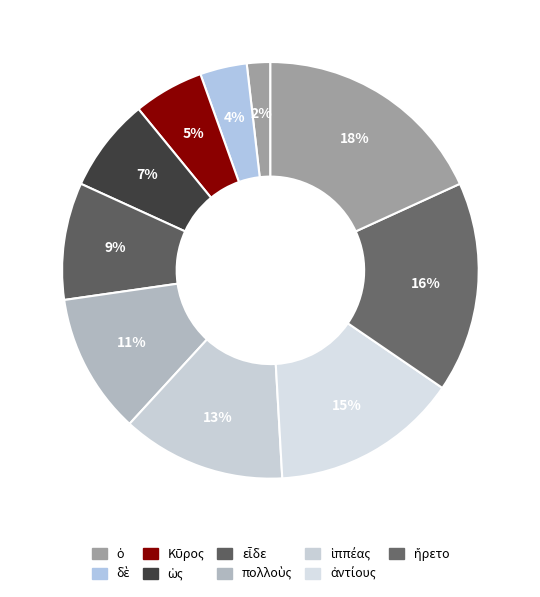

How many slices are in this pie chart?

10